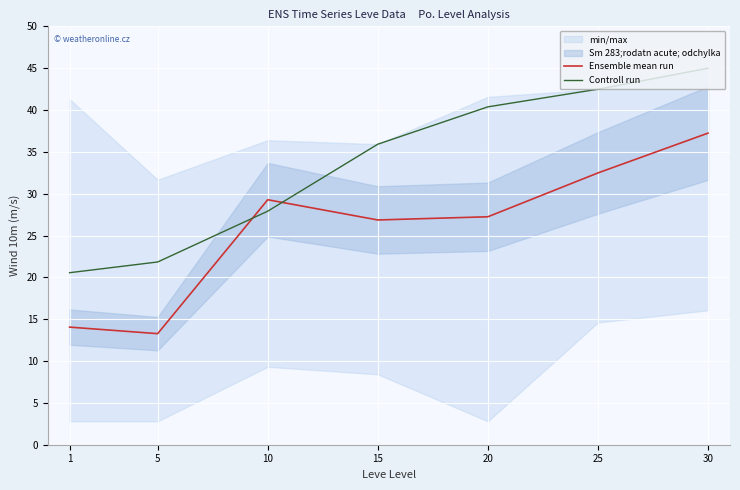

The value of Controll run at 30 is 77.7. True or false?

False